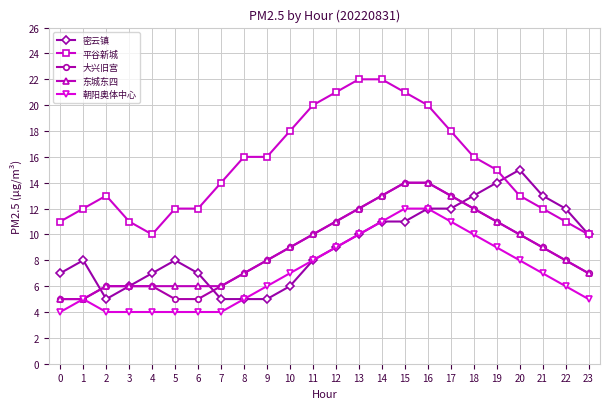

Reading left to right, list all the values displayed in this chart.

密云镇: 0=7	1=8	2=5	3=6	4=7	5=8	6=7	7=5	8=5	9=5	10=6	11=8	12=9	13=10	14=11	15=11	16=12	17=12	18=13	19=14	20=15	21=13	22=12	23=10
平谷新城: 0=11	1=12	2=13	3=11	4=10	5=12	6=12	7=14	8=16	9=16	10=18	11=20	12=21	13=22	14=22	15=21	16=20	17=18	18=16	19=15	20=13	21=12	22=11	23=10
大兴旧宫: 0=5	1=5	2=6	3=6	4=6	5=5	6=5	7=6	8=7	9=8	10=9	11=10	12=11	13=12	14=13	15=14	16=14	17=13	18=12	19=11	20=10	21=9	22=8	23=7
东城东四: 0=5	1=5	2=6	3=6	4=6	5=6	6=6	7=6	8=7	9=8	10=9	11=10	12=11	13=12	14=13	15=14	16=14	17=13	18=12	19=11	20=10	21=9	22=8	23=7
朝阳奥体中心: 0=4	1=5	2=4	3=4	4=4	5=4	6=4	7=4	8=5	9=6	10=7	11=8	12=9	13=10	14=11	15=12	16=12	17=11	18=10	19=9	20=8	21=7	22=6	23=5